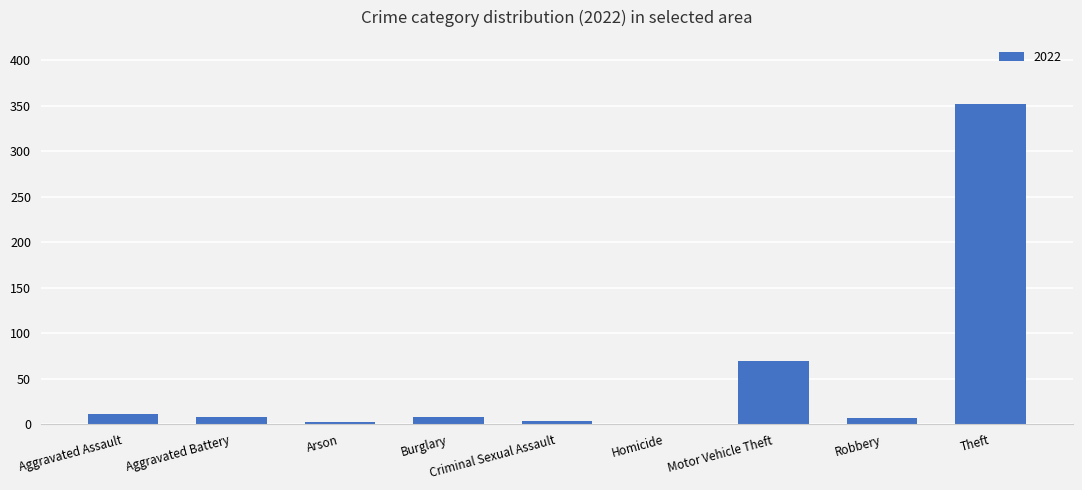

Where is the data nearest to the value 176?

Motor Vehicle Theft